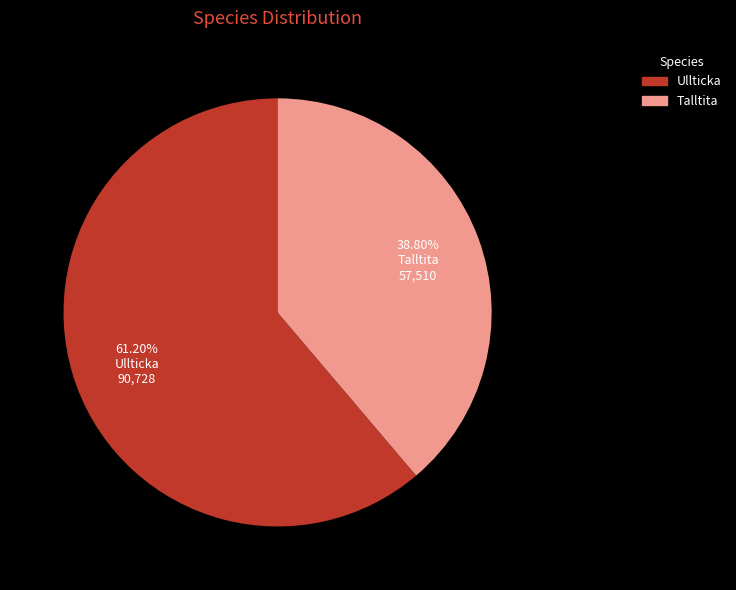

How many segments does this pie chart have?

2